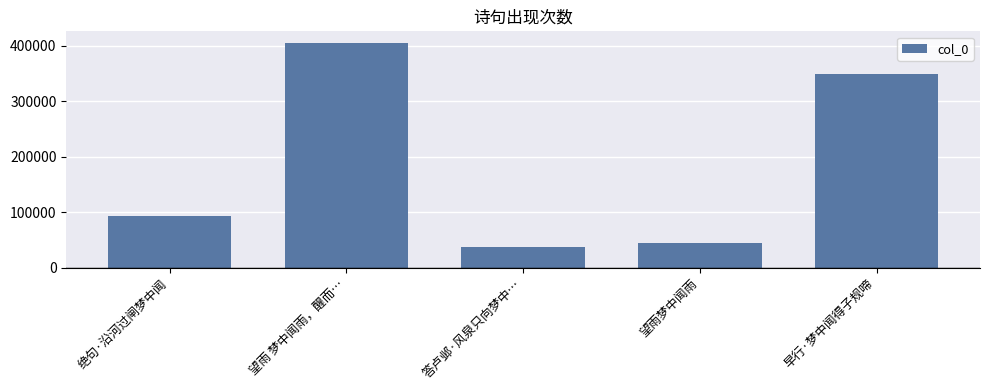

What is the smallest value displayed?

37028